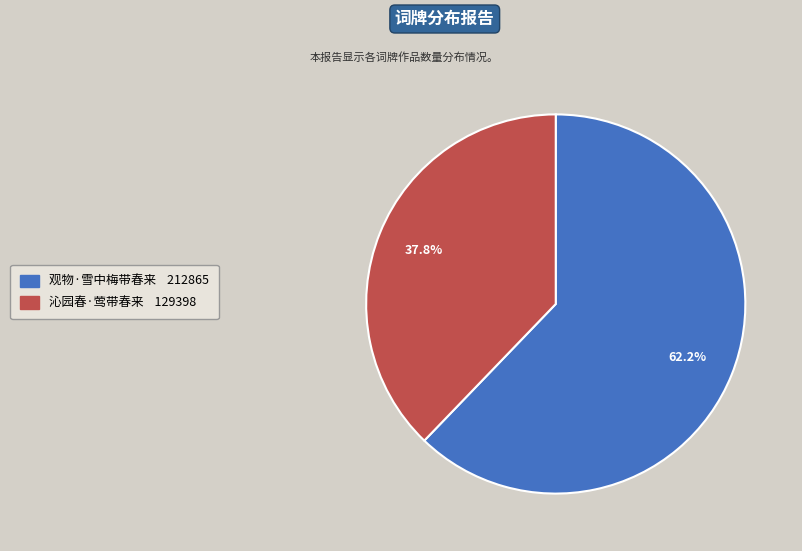

What is the majority slice?

观物·雪中梅带春来